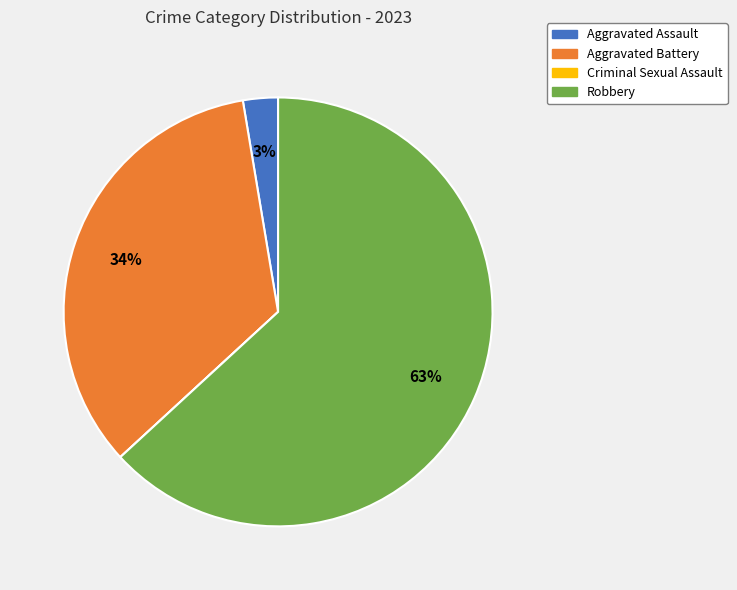

Which category has the biggest portion of the pie?

Robbery